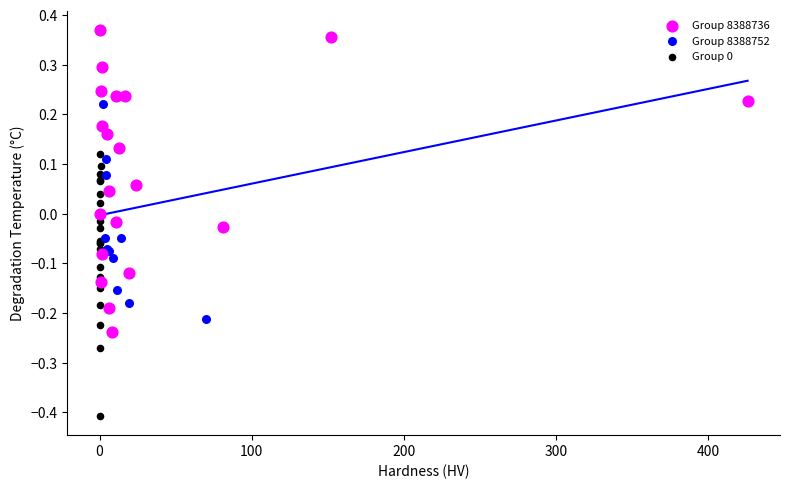

Which series has the largest Y range (max minus min)?

Group 8388736